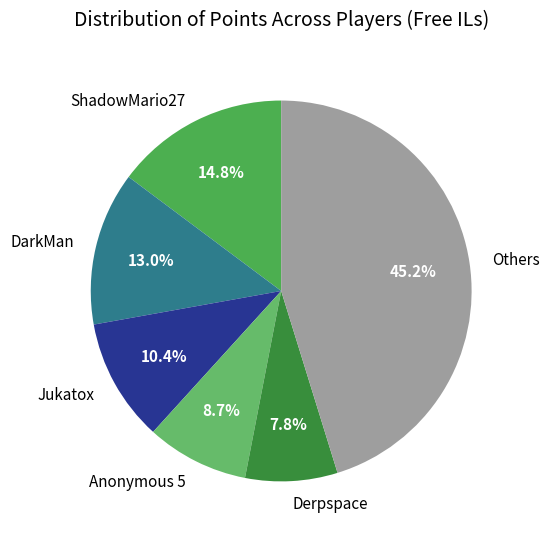

How many slices are in this pie chart?

6